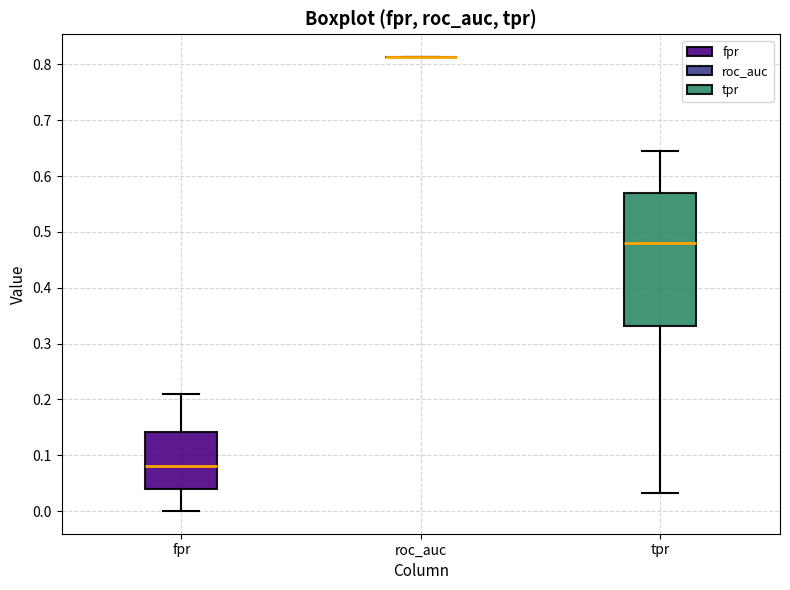

Reading left to right, read every box against the y-axis: the position of its median line, the range the box covers, and the ends of its whiskers. The values are not printed on the chart, so give them approximately, as read against the axis.

fpr: median 0.08, box 0.04 to 0.14, whiskers 0.00 to 0.21
roc_auc: box collapsed to a line at 0.81, whiskers 0.81 to 0.81
tpr: median 0.48, box 0.33 to 0.57, whiskers 0.03 to 0.64